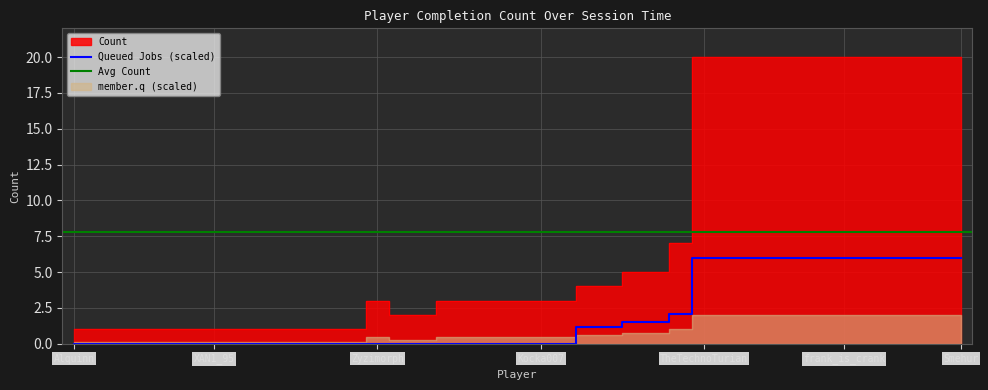

What is the change in value from didacuscarr to Velanna Frost?

+1